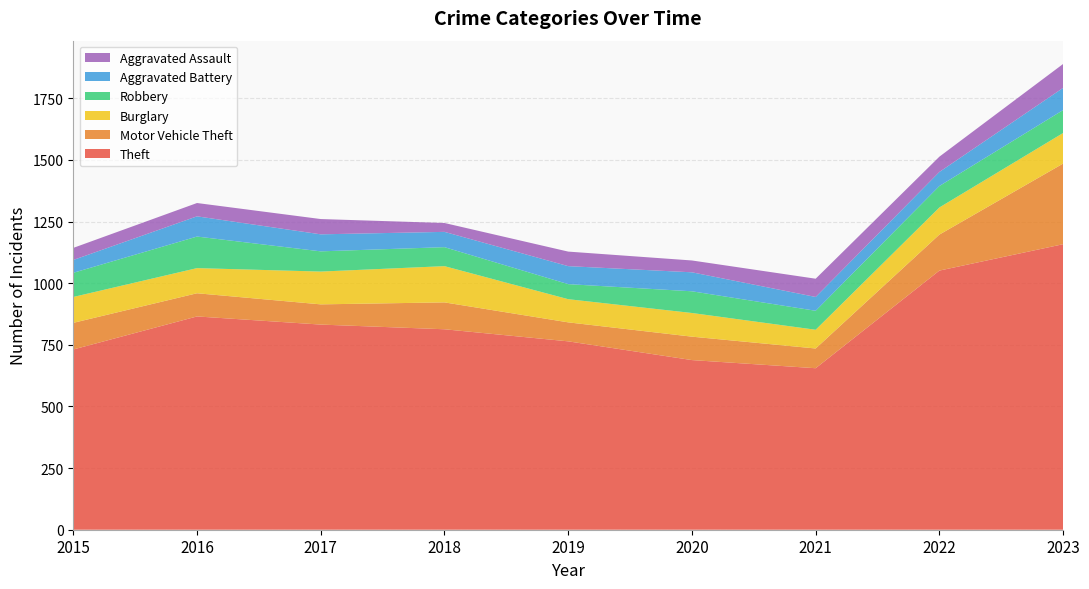

Reading left to right, extract all data points from this chart.

Theft: 2015=731	2016=865	2017=832	2018=813	2019=764	2020=688	2021=655	2022=1051	2023=1158
Motor Vehicle Theft: 2015=108	2016=94	2017=82	2018=109	2019=77	2020=95	2021=80	2022=146	2023=327
Burglary: 2015=105	2016=102	2017=133	2018=147	2019=94	2020=96	2021=76	2022=110	2023=124
Robbery: 2015=98	2016=128	2017=82	2018=77	2019=61	2020=88	2021=77	2022=87	2023=93
Aggravated Battery: 2015=52	2016=82	2017=69	2018=62	2019=73	2020=77	2021=56	2022=57	2023=90
Aggravated Assault: 2015=49	2016=54	2017=62	2018=36	2019=59	2020=48	2021=74	2022=62	2023=97